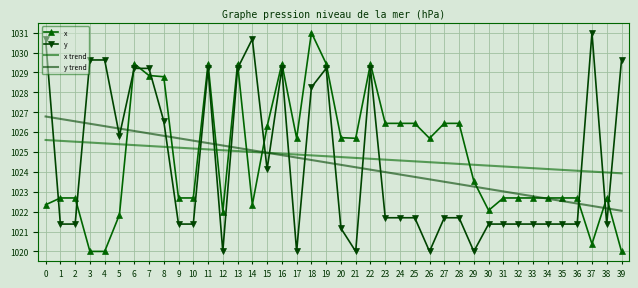

What is the minimum value for x?

1020.0